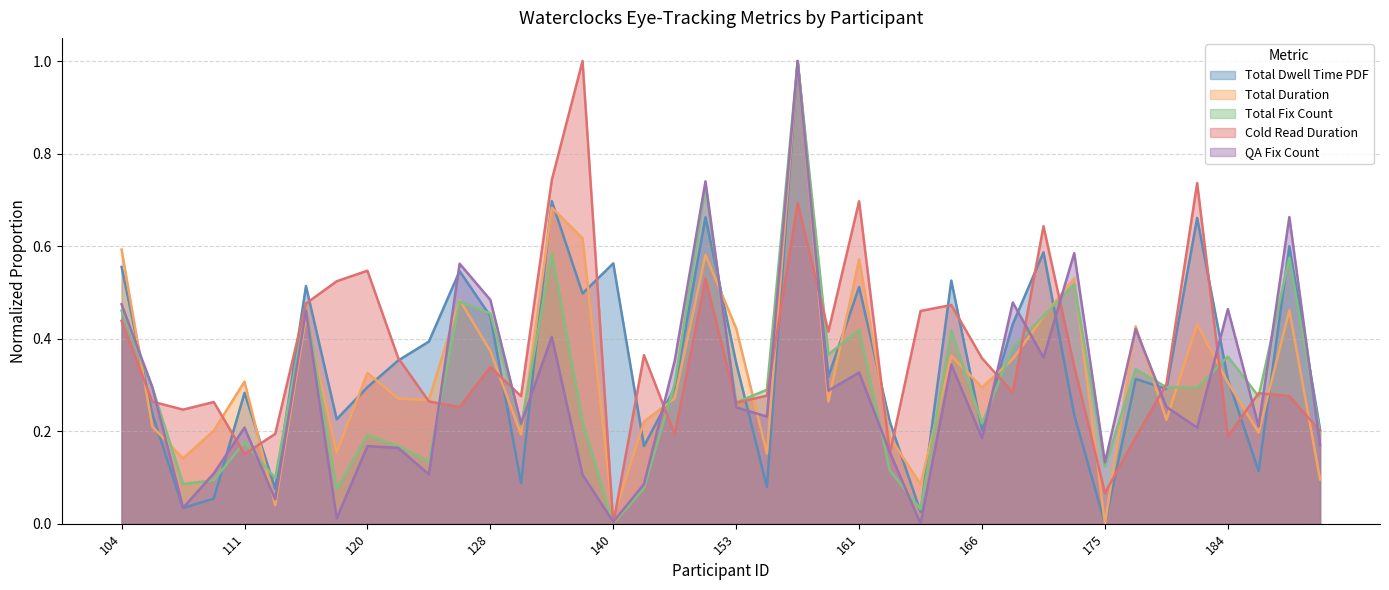

True or false: coldread_duration has a value of 0.7 at 136.

True